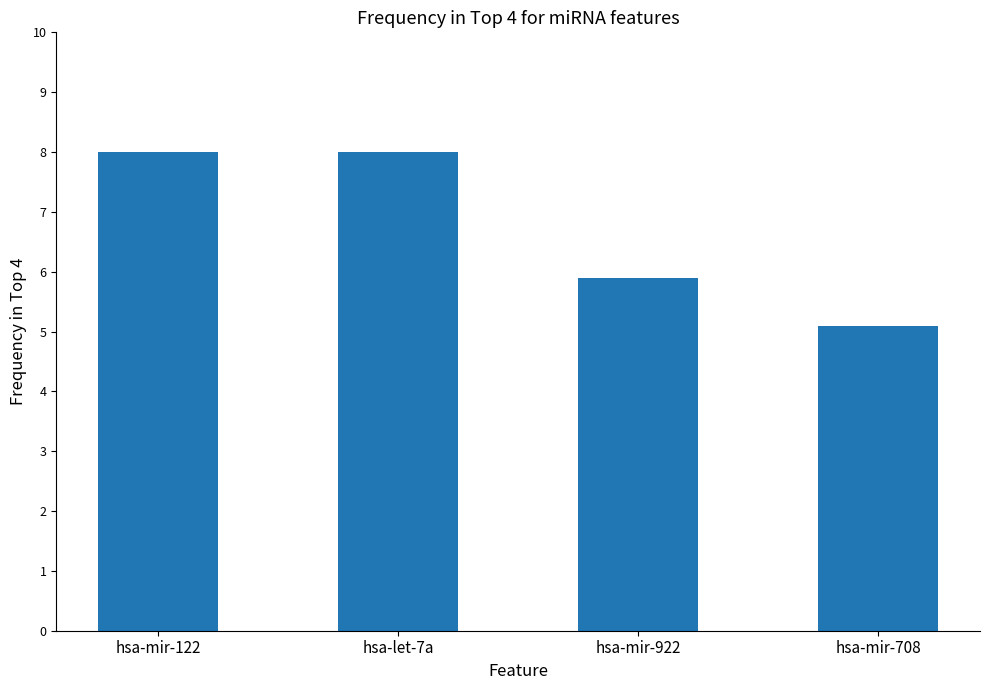

Approximately how many times larger is the value at hsa-mir-708 compared to hsa-let-7a?

0.6